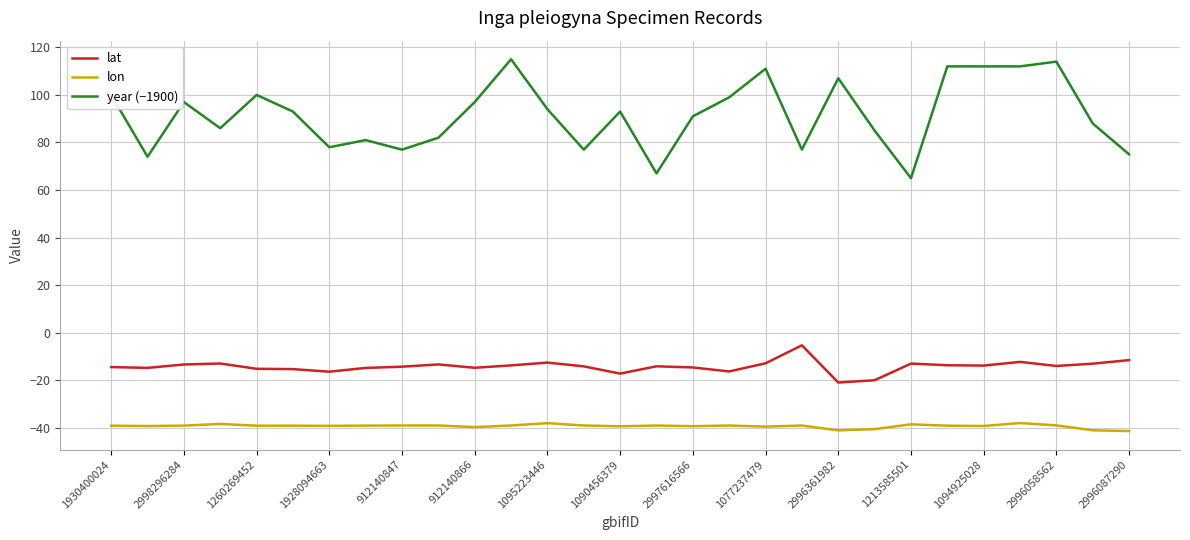

True or false: year (−1900) and lon intersect in this chart.

False